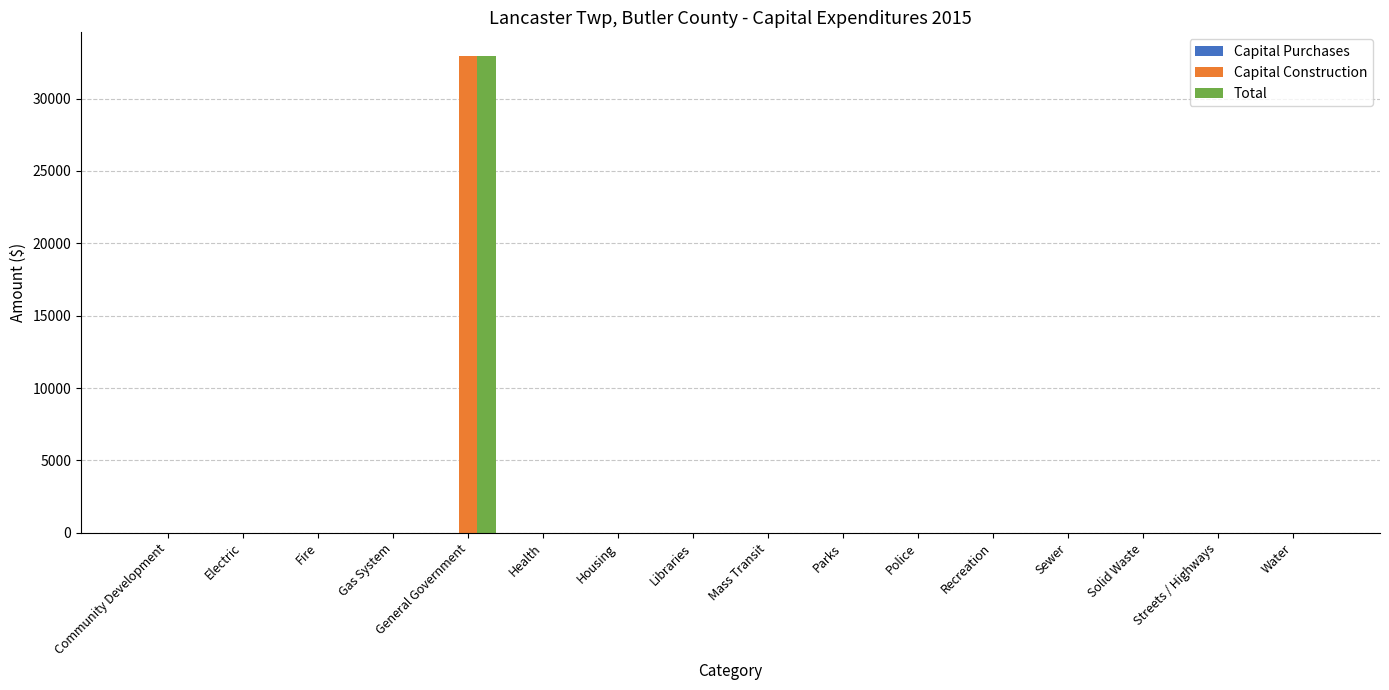

At which category is the sum across all series the highest?

General Government